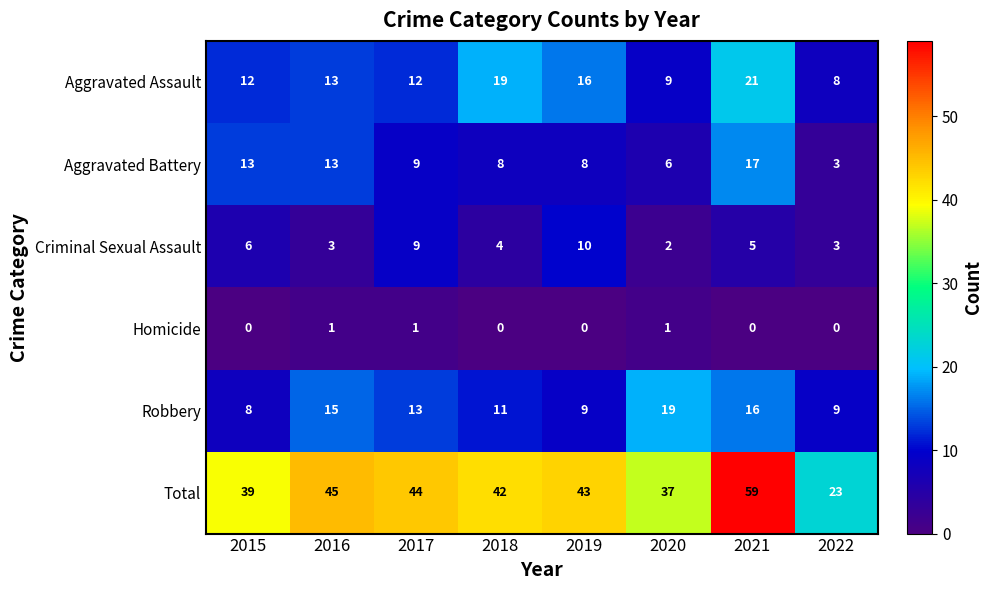

At 2018, list the series in order from largest to smallest.

Total, Aggravated Assault, Robbery, Aggravated Battery, Criminal Sexual Assault, Homicide